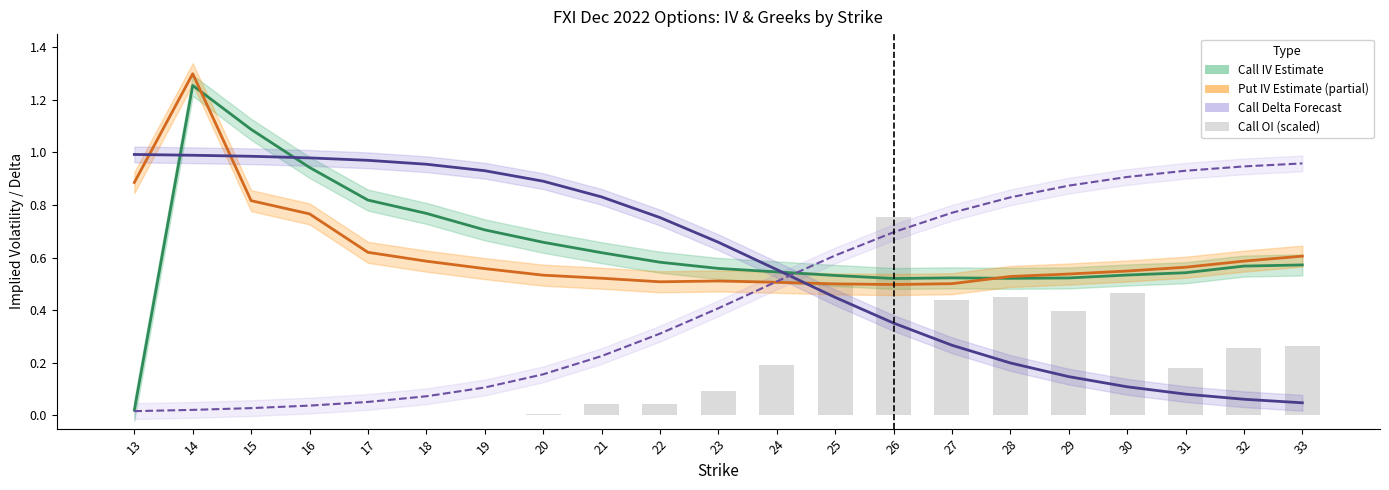

True or false: Call IV (Estimate) has a value of 0.6 at 21.

True